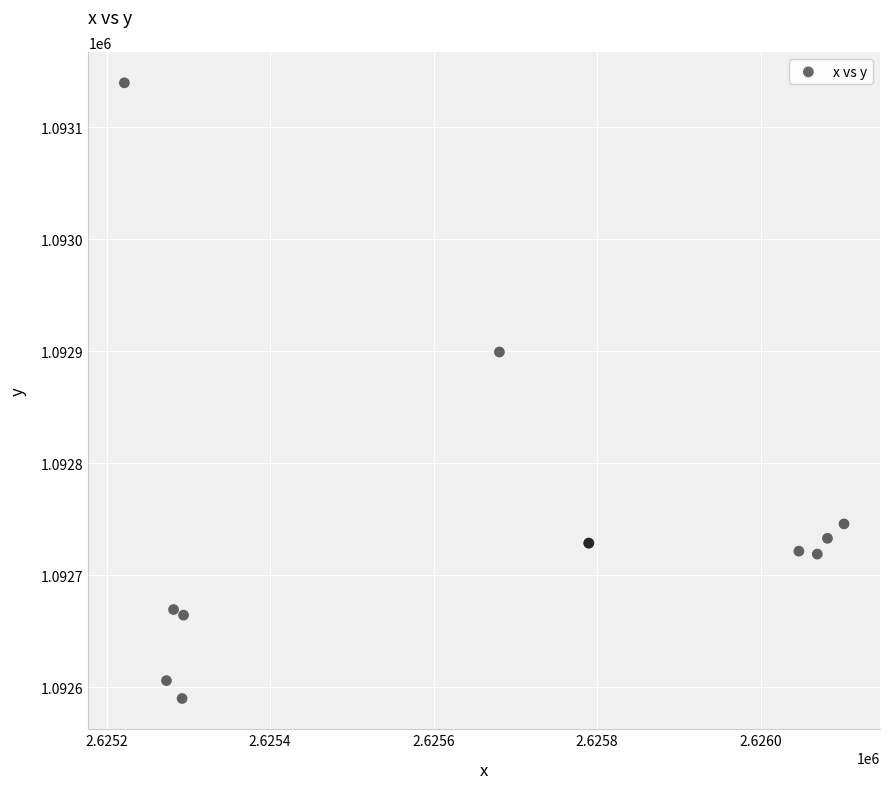

What Y value in the scatter plot is closest to 1092864?

1092899.4